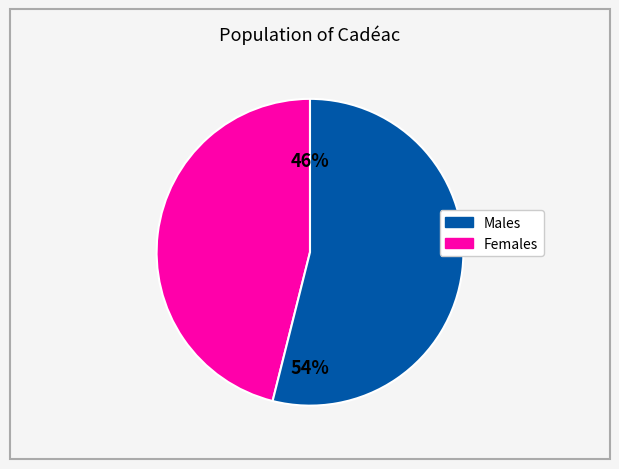

Does any single category account for the majority?

Yes